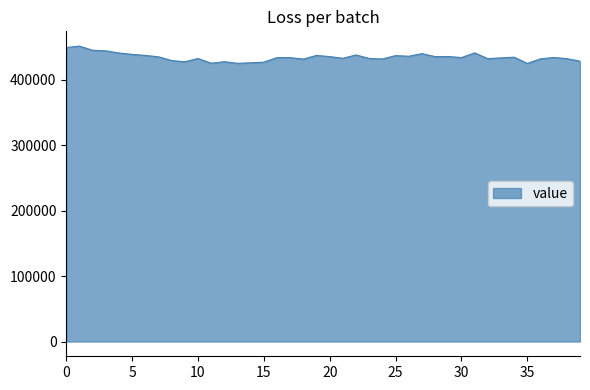

What is the difference between the maximum and minimum values?

26488